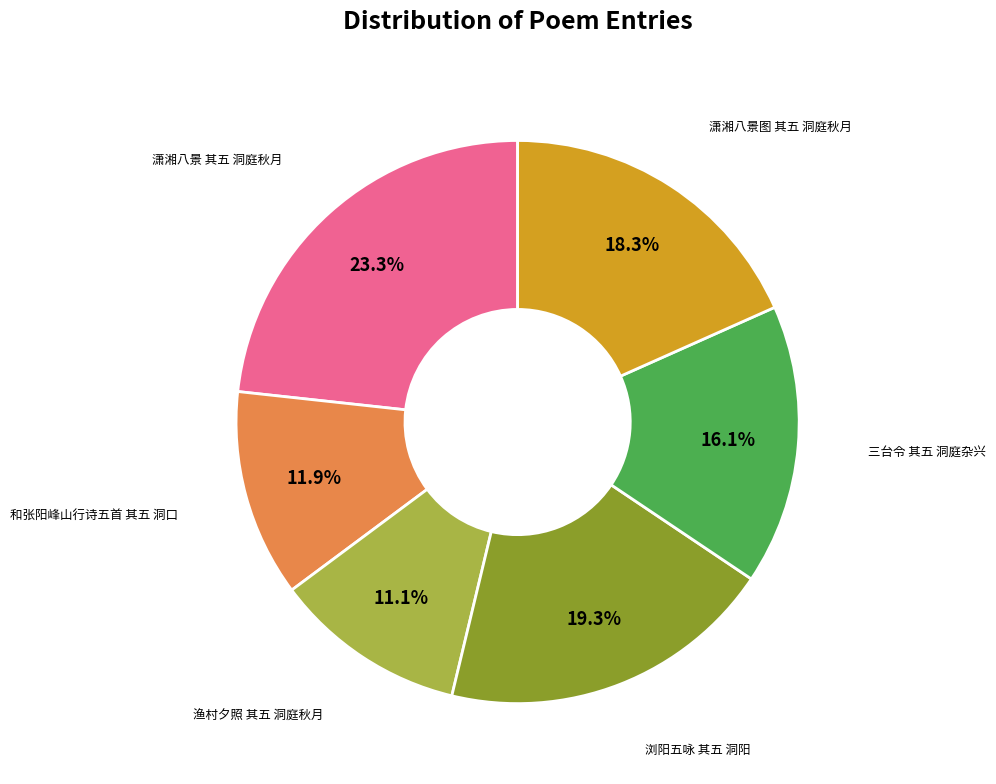

How many segments does this pie chart have?

6